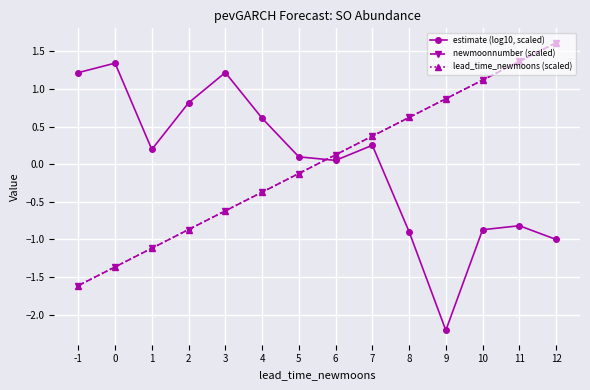

Is this an area chart (filled region under the line)?

No